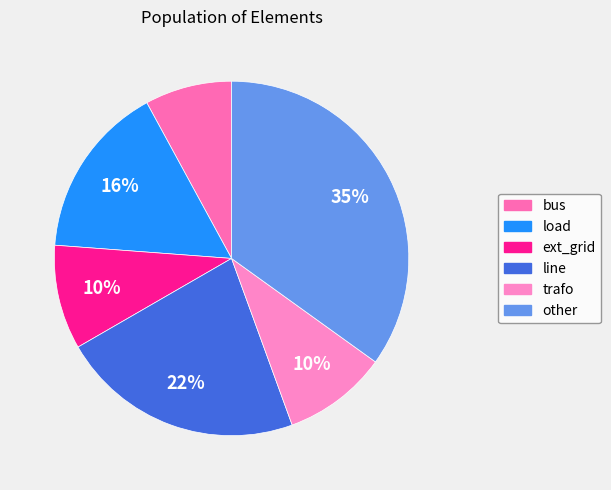

Rank the categories by value from highest to lowest.

other, line, load, ext_grid, trafo, bus